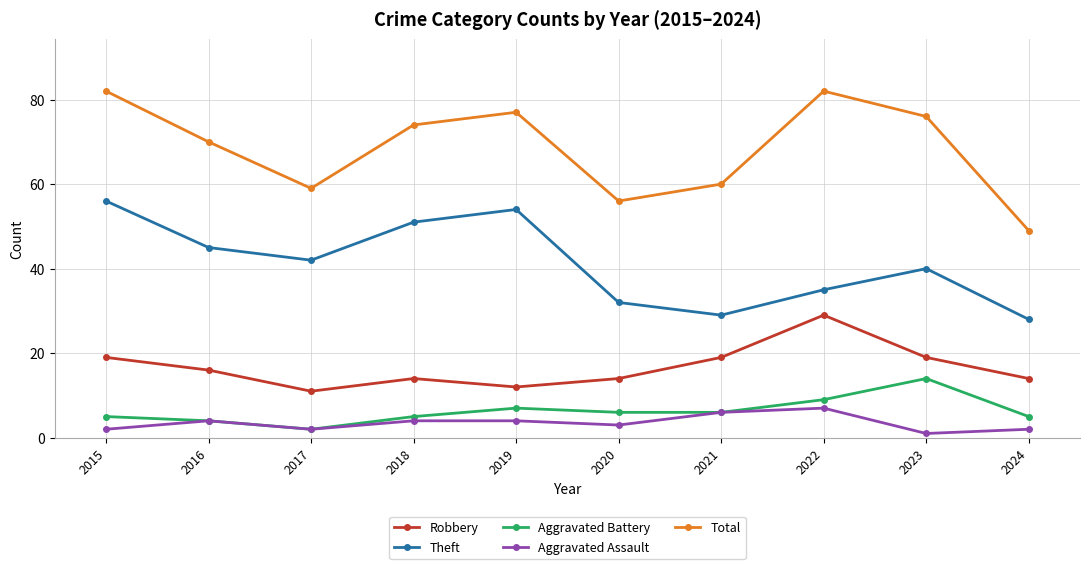

Where is the first local maximum for Aggravated Assault?

2016